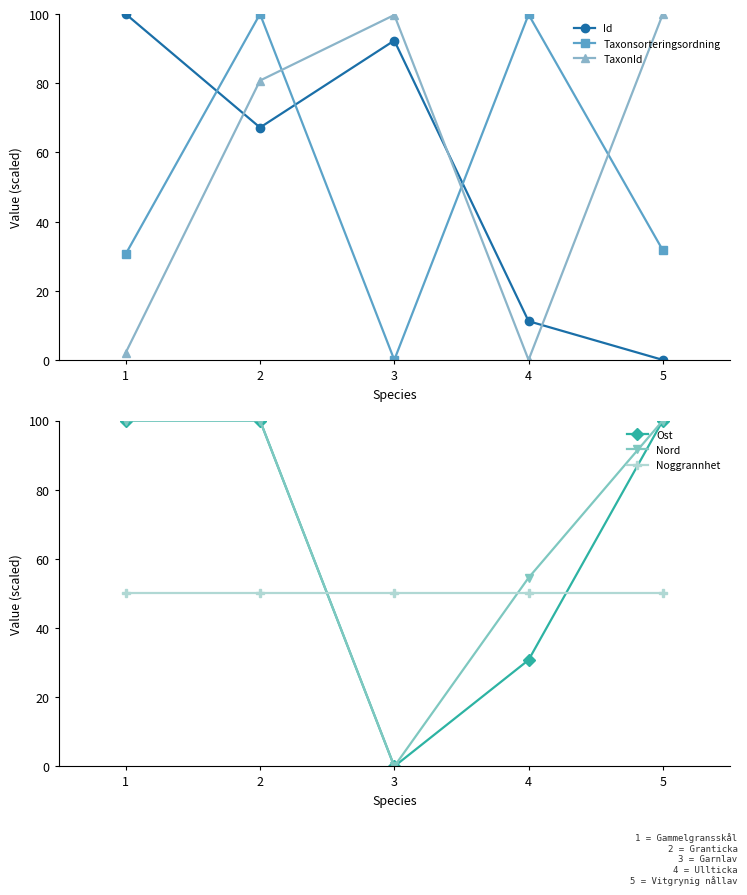

Which series changed the most between 2 and 4?

TaxonId